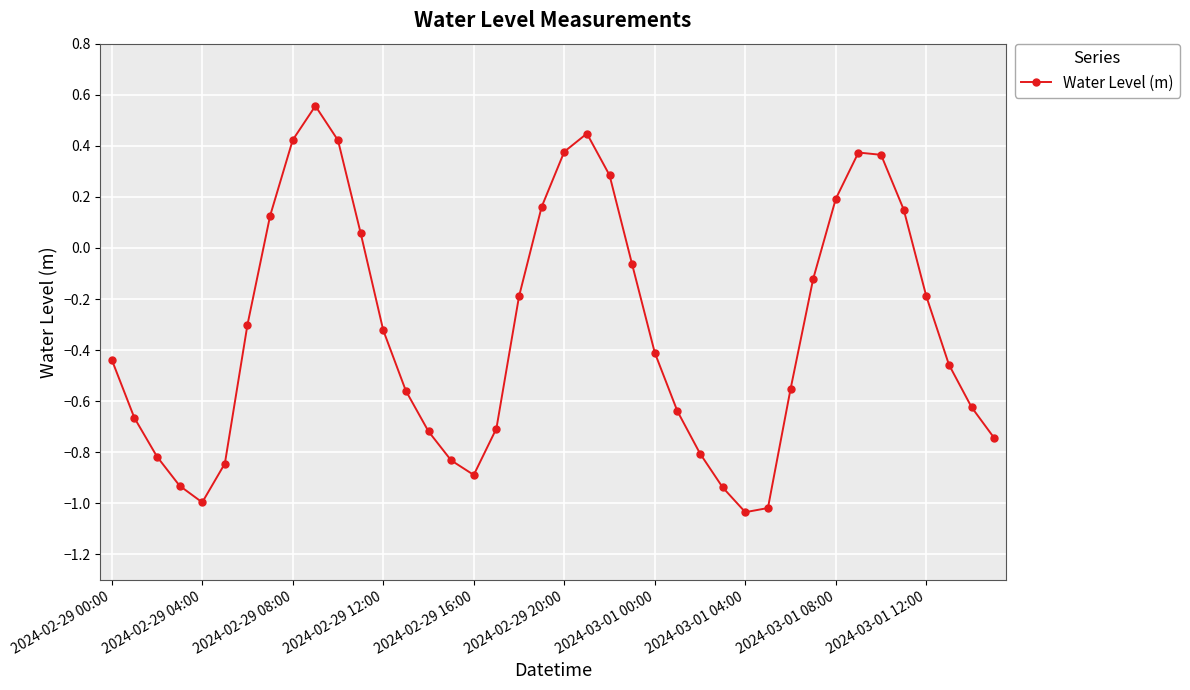

What is the value of the 37th point from the left?

-0.2